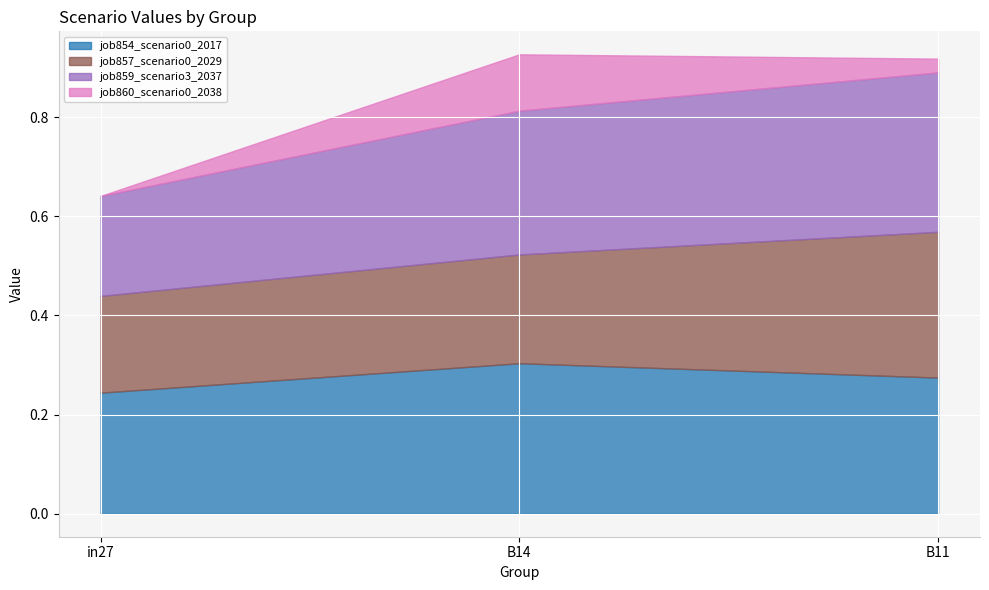

What is the maximum value shown in the chart?

0.3